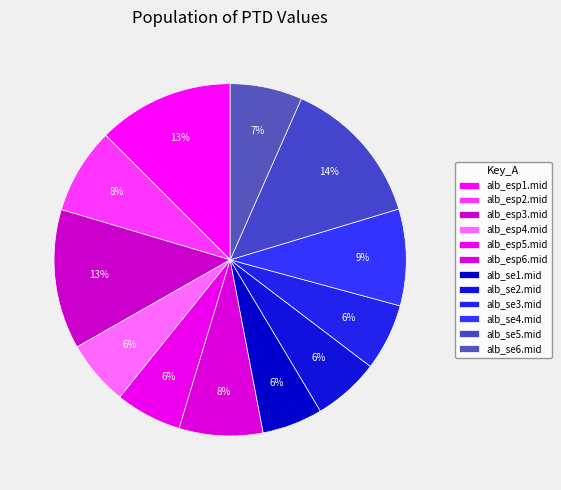

Approximately how many times larger is the value at alb_esp4.mid compared to alb_se5.mid?

0.4